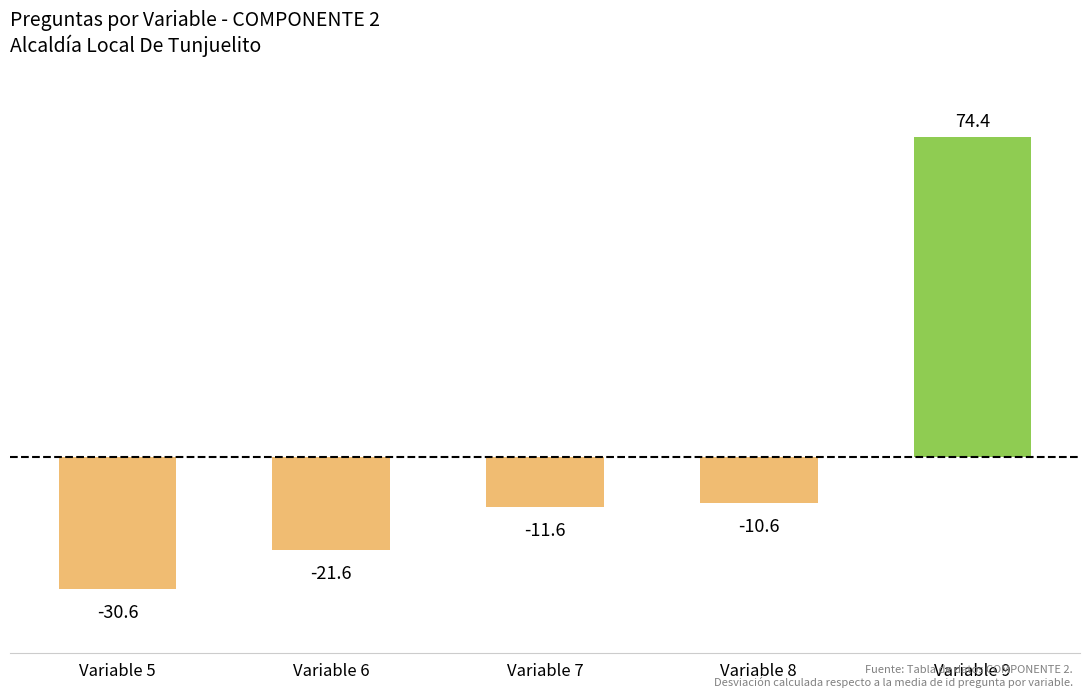

The value at Variable 7 is -11.6. True or false?

True